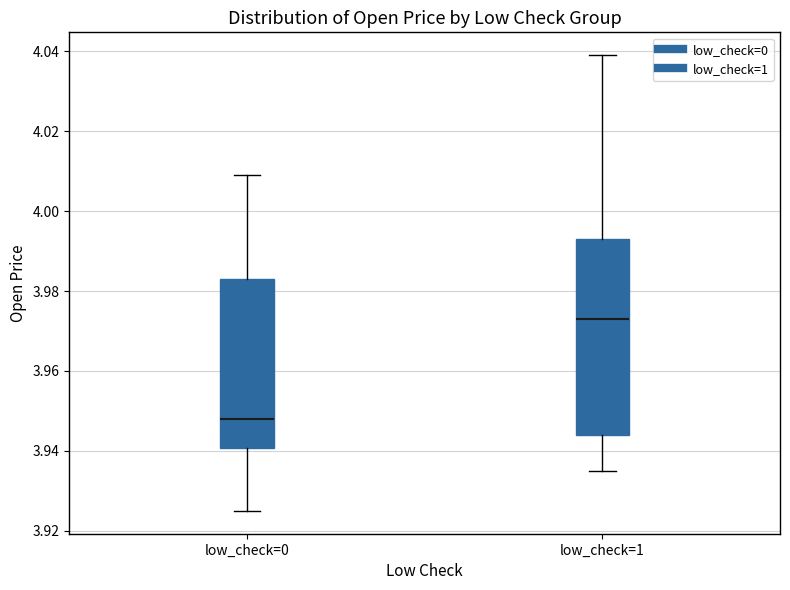

Which box has the lowest median line?

low_check=0